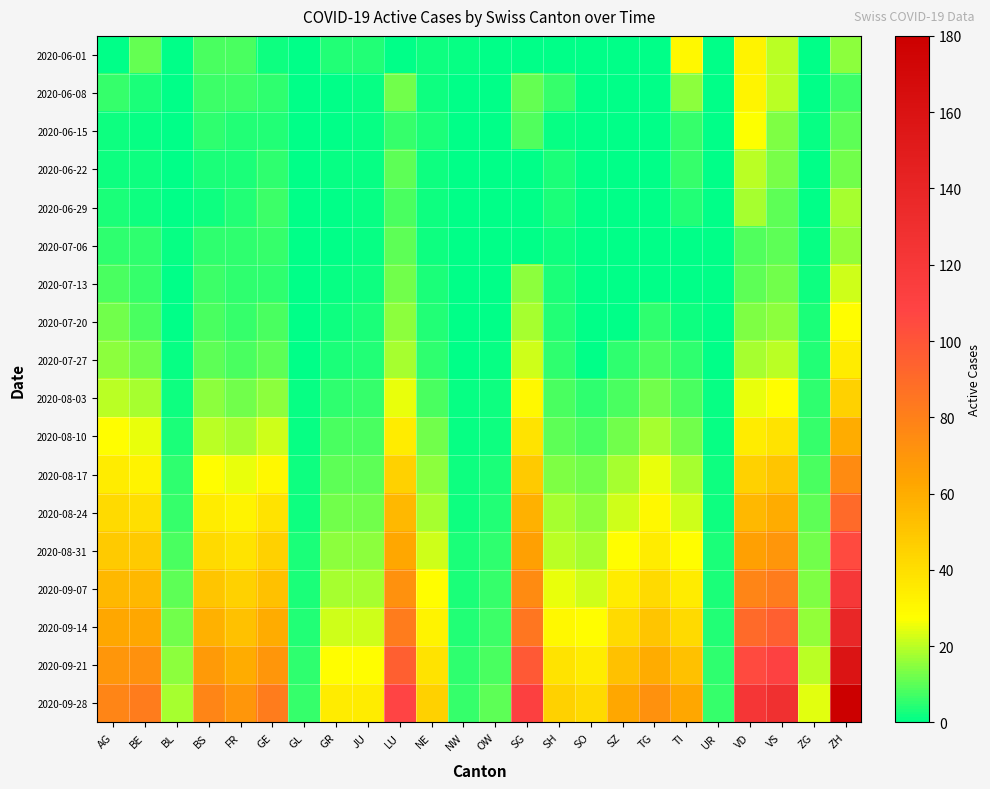

Reading left to right, extract all data points from this chart.

2020-06-01: AG=0	BE=11	BL=0	BS=8	FR=8	GE=2	GL=0	GR=4	JU=4	LU=0	NE=2	NW=1	OW=0	SG=0	SH=0	SO=0	SZ=0	TG=0	TI=30	UR=0	VD=32	VS=20	ZG=0	ZH=15
2020-06-08: AG=6	BE=3	BL=0	BS=7	FR=7	GE=5	GL=0	GR=0	JU=1	LU=12	NE=2	NW=0	OW=0	SG=11	SH=6	SO=0	SZ=0	TG=0	TI=15	UR=0	VD=31	VS=20	ZG=0	ZH=7
2020-06-15: AG=2	BE=1	BL=0	BS=5	FR=4	GE=4	GL=0	GR=0	JU=1	LU=6	NE=3	NW=0	OW=0	SG=9	SH=1	SO=0	SZ=0	TG=0	TI=6	UR=0	VD=27	VS=14	ZG=1	ZH=10
2020-06-22: AG=2	BE=2	BL=0	BS=3	FR=3	GE=5	GL=0	GR=1	JU=1	LU=10	NE=2	NW=0	OW=0	SG=0	SH=3	SO=0	SZ=0	TG=0	TI=6	UR=0	VD=20	VS=13	ZG=0	ZH=12
2020-06-29: AG=3	BE=2	BL=0	BS=2	FR=4	GE=7	GL=0	GR=0	JU=1	LU=8	NE=2	NW=0	OW=0	SG=0	SH=3	SO=0	SZ=0	TG=0	TI=4	UR=0	VD=18	VS=10	ZG=0	ZH=18
2020-07-06: AG=5	BE=5	BL=1	BS=5	FR=5	GE=6	GL=0	GR=0	JU=1	LU=10	NE=2	NW=0	OW=0	SG=0	SH=2	SO=0	SZ=0	TG=0	TI=0	UR=0	VD=9	VS=10	ZG=1	ZH=16
2020-07-13: AG=8	BE=6	BL=0	BS=7	FR=5	GE=5	GL=0	GR=1	JU=2	LU=12	NE=3	NW=0	OW=0	SG=15	SH=3	SO=0	SZ=0	TG=0	TI=0	UR=0	VD=10	VS=12	ZG=2	ZH=22
2020-07-20: AG=12	BE=8	BL=0	BS=8	FR=6	GE=8	GL=0	GR=2	JU=3	LU=15	NE=4	NW=0	OW=0	SG=18	SH=4	SO=0	SZ=0	TG=5	TI=2	UR=0	VD=14	VS=15	ZG=3	ZH=28
2020-07-27: AG=15	BE=12	BL=1	BS=10	FR=8	GE=10	GL=0	GR=3	JU=4	LU=18	NE=5	NW=0	OW=1	SG=22	SH=5	SO=0	SZ=5	TG=8	TI=5	UR=0	VD=18	VS=20	ZG=4	ZH=35
2020-08-03: AG=20	BE=18	BL=2	BS=15	FR=12	GE=15	GL=1	GR=5	JU=6	LU=25	NE=8	NW=1	OW=2	SG=30	SH=8	SO=5	SZ=8	TG=12	TI=8	UR=1	VD=25	VS=28	ZG=5	ZH=45
2020-08-10: AG=28	BE=25	BL=3	BS=20	FR=18	GE=22	GL=1	GR=8	JU=8	LU=35	NE=12	NW=1	OW=2	SG=38	SH=10	SO=8	SZ=12	TG=18	TI=12	UR=1	VD=35	VS=38	ZG=6	ZH=60
2020-08-17: AG=35	BE=32	BL=5	BS=28	FR=25	GE=30	GL=2	GR=10	JU=10	LU=45	NE=15	NW=2	OW=3	SG=48	SH=14	SO=12	SZ=18	TG=25	TI=18	UR=2	VD=45	VS=50	ZG=8	ZH=75
2020-08-24: AG=42	BE=40	BL=6	BS=35	FR=32	GE=38	GL=2	GR=12	JU=12	LU=55	NE=18	NW=2	OW=4	SG=58	SH=18	SO=15	SZ=22	TG=30	TI=22	UR=2	VD=55	VS=60	ZG=10	ZH=90
2020-08-31: AG=48	BE=48	BL=8	BS=42	FR=38	GE=45	GL=3	GR=15	JU=15	LU=62	NE=22	NW=3	OW=5	SG=65	SH=20	SO=18	SZ=28	TG=35	TI=28	UR=3	VD=65	VS=70	ZG=12	ZH=105
2020-09-07: AG=55	BE=55	BL=10	BS=50	FR=45	GE=52	GL=3	GR=18	JU=18	LU=72	NE=28	NW=3	OW=6	SG=75	SH=25	SO=22	SZ=35	TG=42	TI=35	UR=3	VD=78	VS=82	ZG=14	ZH=120
2020-09-14: AG=62	BE=62	BL=12	BS=58	FR=52	GE=60	GL=4	GR=22	JU=22	LU=82	NE=32	NW=4	OW=7	SG=85	SH=30	SO=28	SZ=42	TG=50	TI=42	UR=4	VD=90	VS=95	ZG=16	ZH=138
2020-09-21: AG=70	BE=72	BL=15	BS=68	FR=60	GE=70	GL=5	GR=28	JU=28	LU=95	NE=38	NW=5	OW=8	SG=98	SH=38	SO=35	SZ=52	TG=60	TI=52	UR=5	VD=105	VS=110	ZG=20	ZH=158
2020-09-28: AG=78	BE=82	BL=18	BS=78	FR=70	GE=82	GL=6	GR=35	JU=35	LU=108	NE=45	NW=6	OW=10	SG=112	SH=45	SO=42	SZ=62	TG=72	TI=62	UR=6	VD=122	VS=128	ZG=24	ZH=180